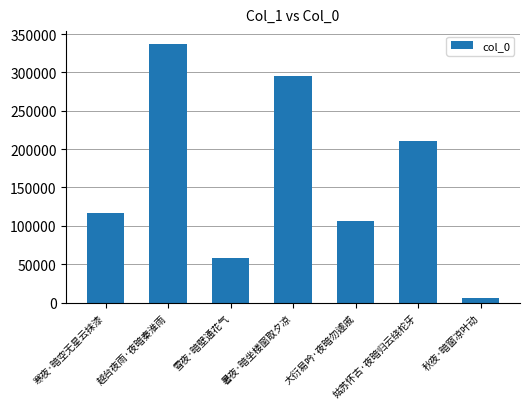

What is the change in value from 越台夜雨·夜暗秦淮雨 to 秋夜·暗窗凉叶动?

-330879